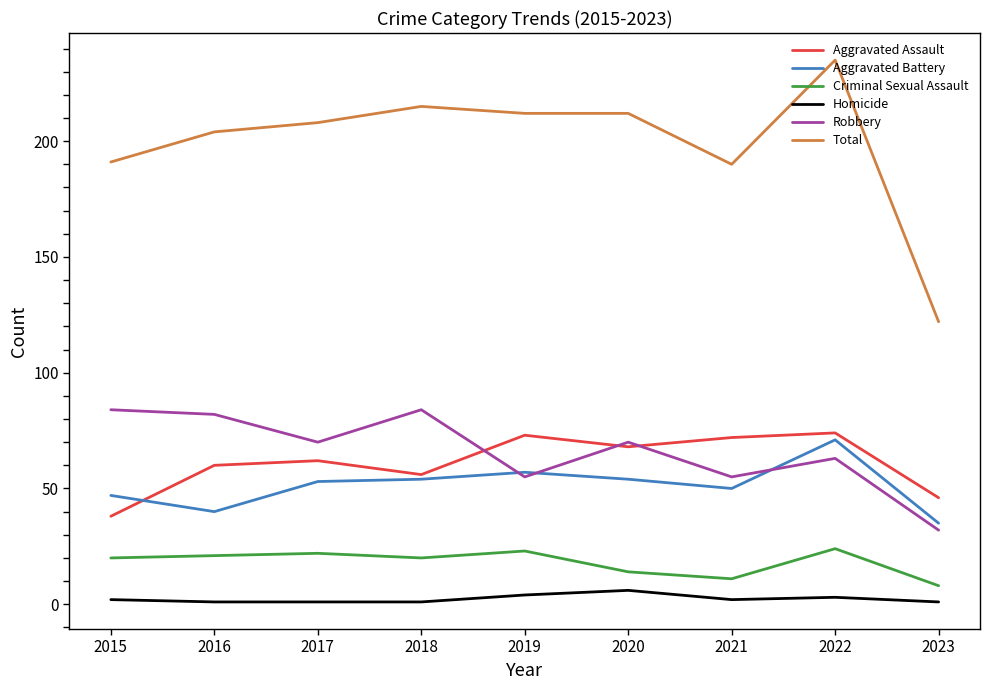

What are all the series names shown in the legend?

Aggravated Assault, Aggravated Battery, Criminal Sexual Assault, Homicide, Robbery, Total